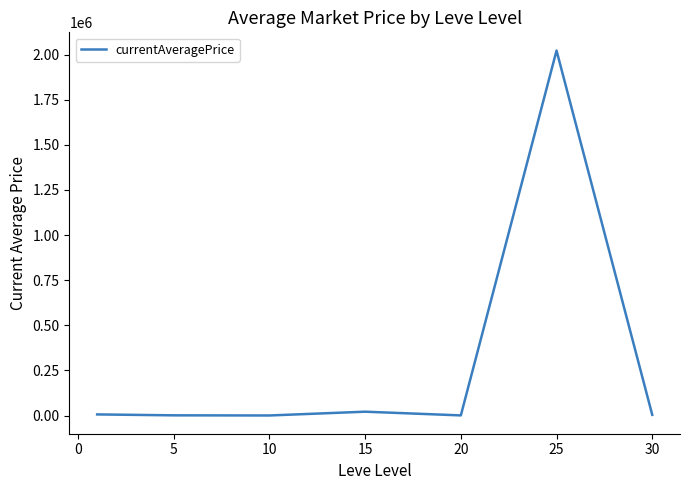

What is the maximum value shown in the chart?

2021764.9